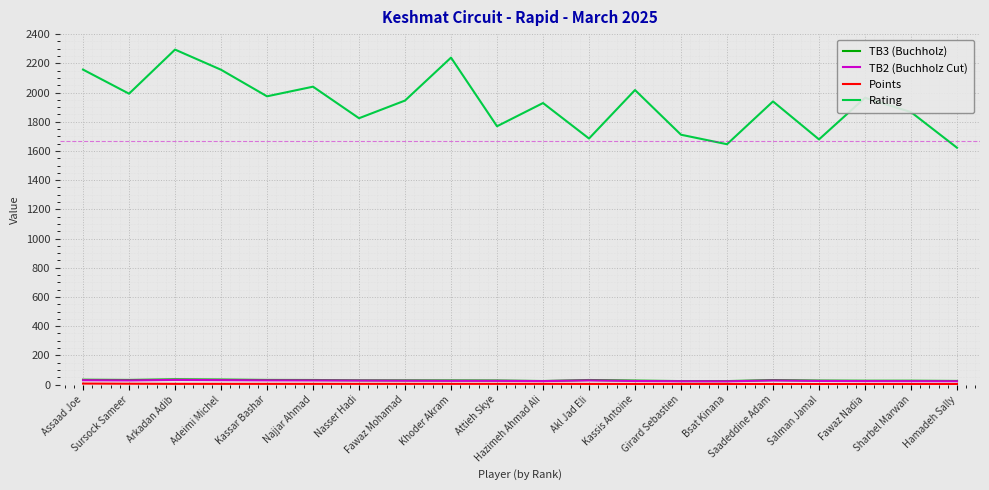

Does the chart display data point markers on the line(s)?

No